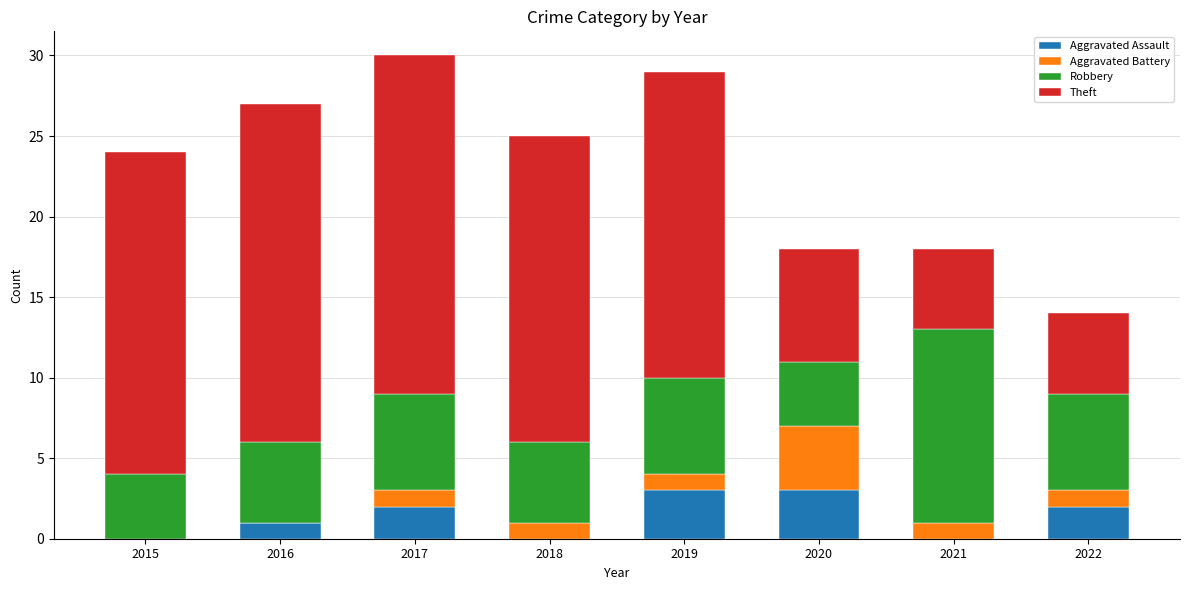

What is the total value across all series at 2019?

29